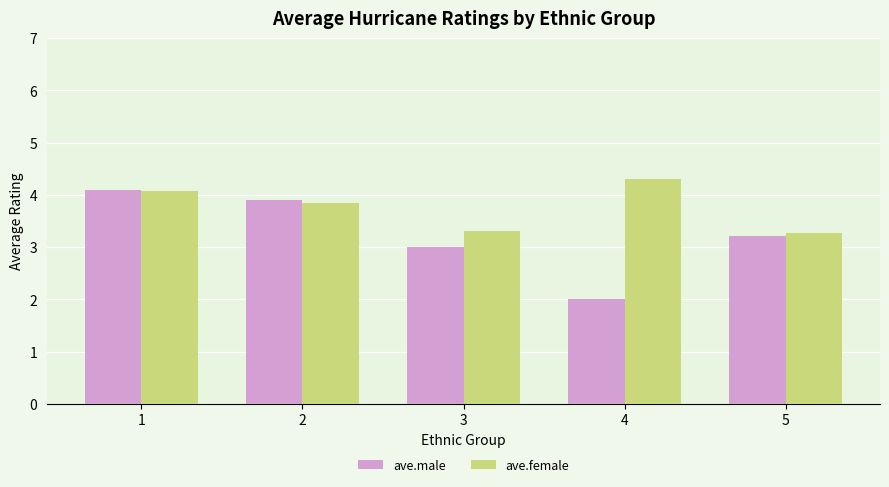

At which label does ave.male reach its peak?

1